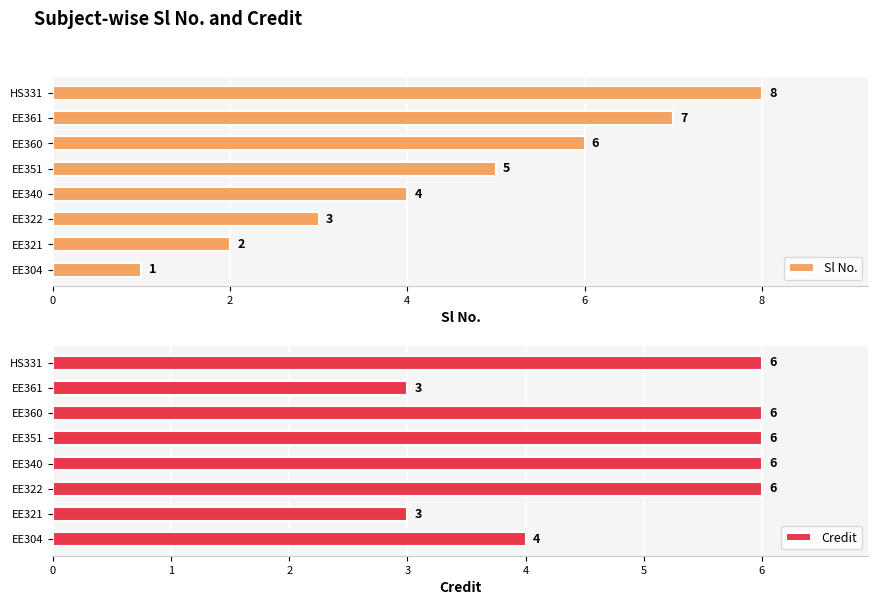

Are the bars grouped side by side (vs. stacked)?

Yes